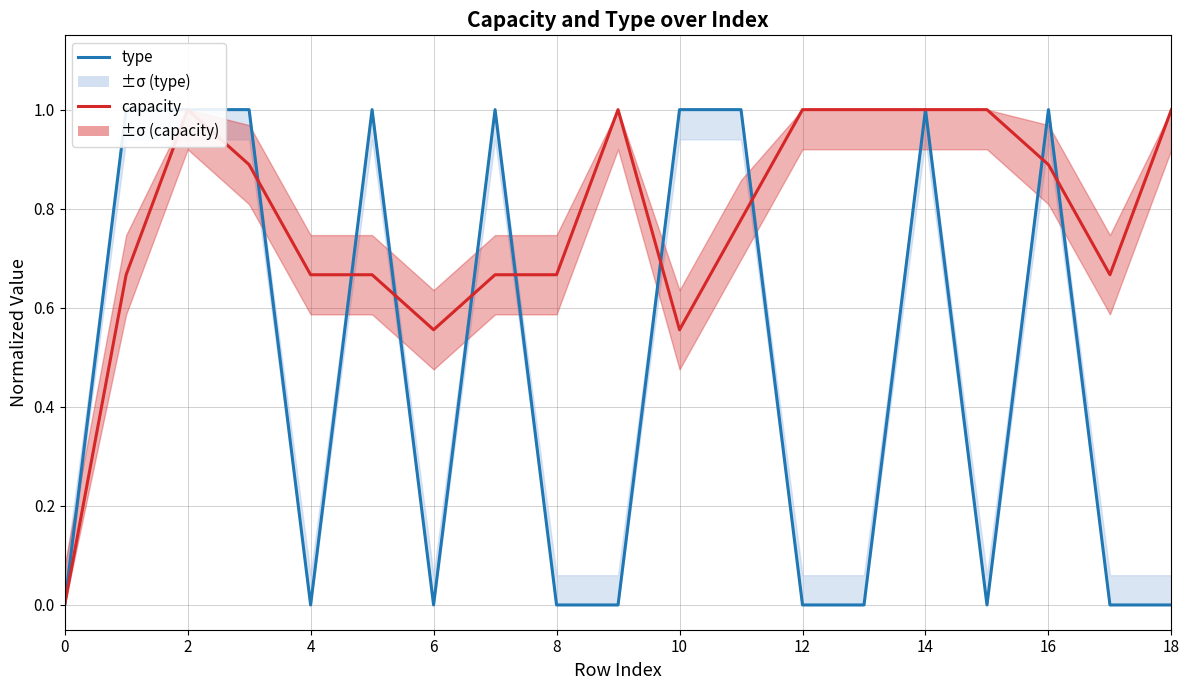

The type series shows 0.4 at 8. True or false?

False